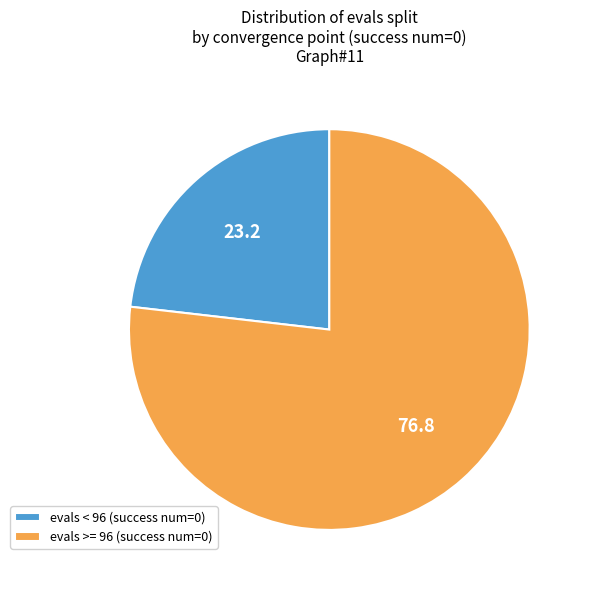

Rank the categories by value from lowest to highest.

evals < 96 (success num=0), evals >= 96 (success num=0)